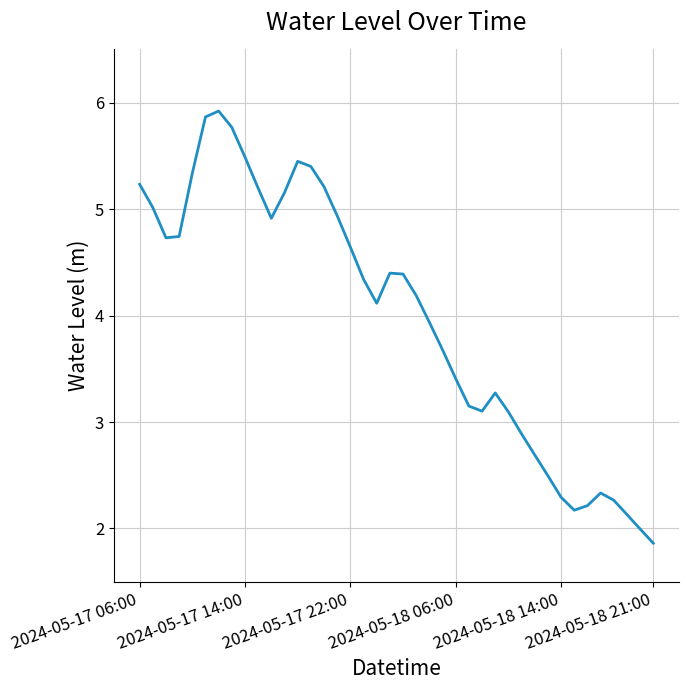

What is the difference between the maximum and minimum values?

4.1